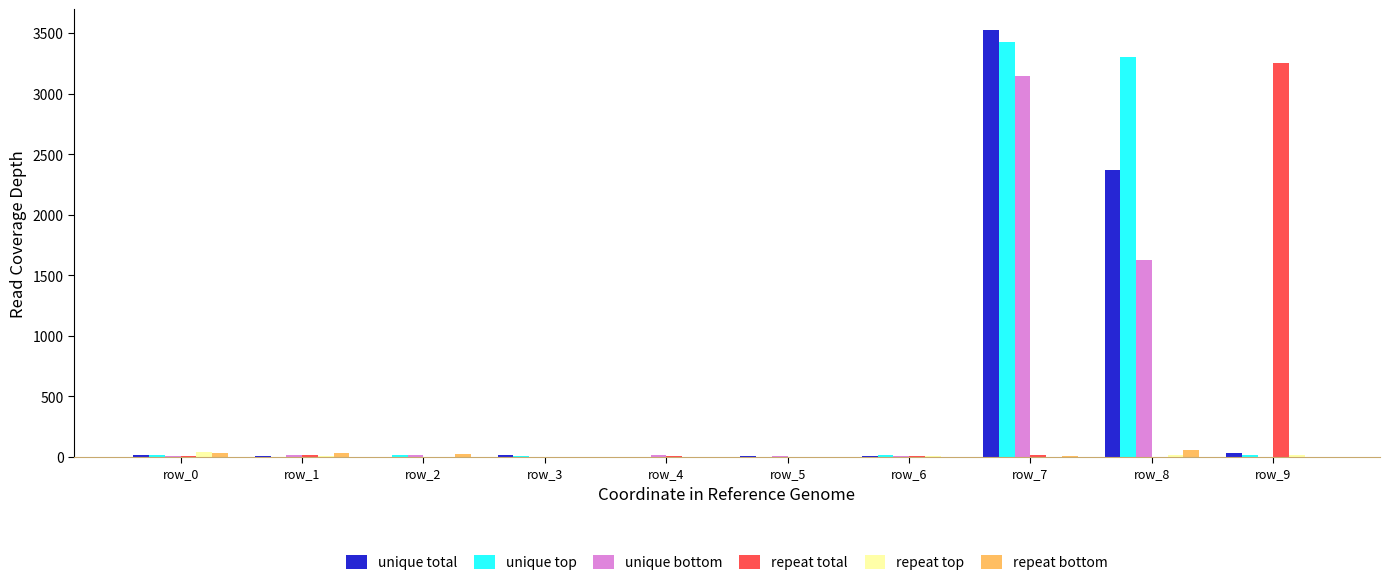

True or false: repeat top has a value of 42 at row_0.

True